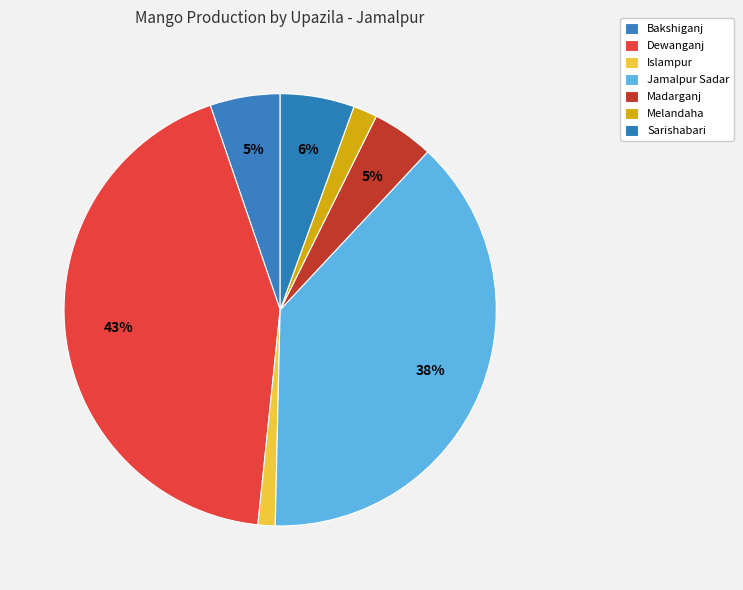

How many slices are in this pie chart?

7